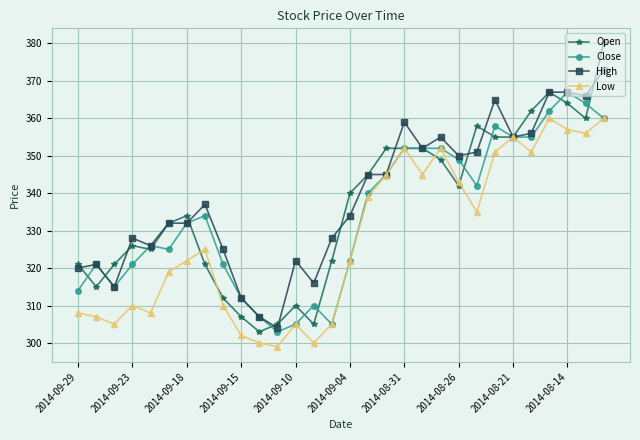

True or false: Close has more than 0 interior local peaks.

True